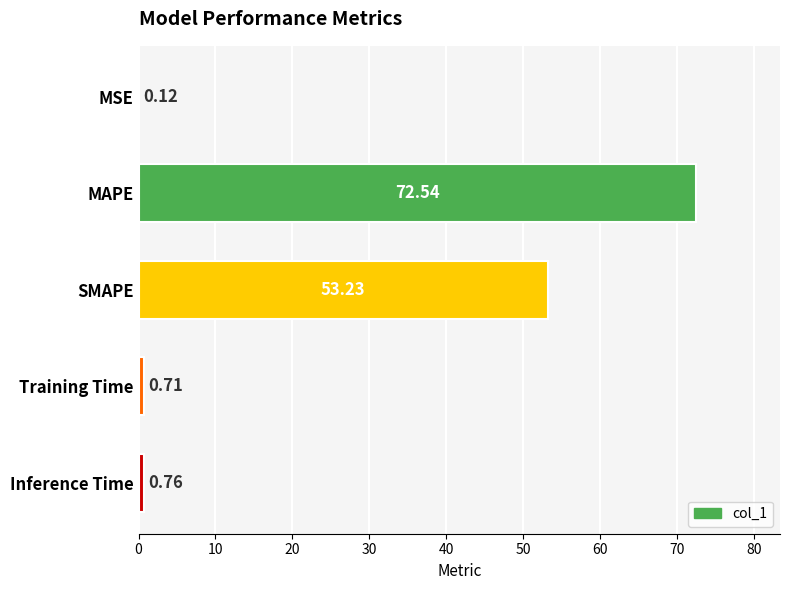

Are the bars horizontal?

Yes